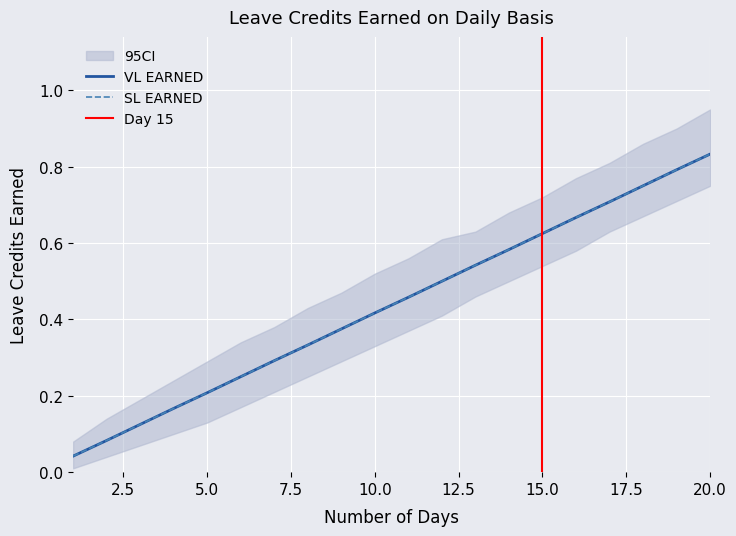

Which series has the widest spread of values?

VL EARNED